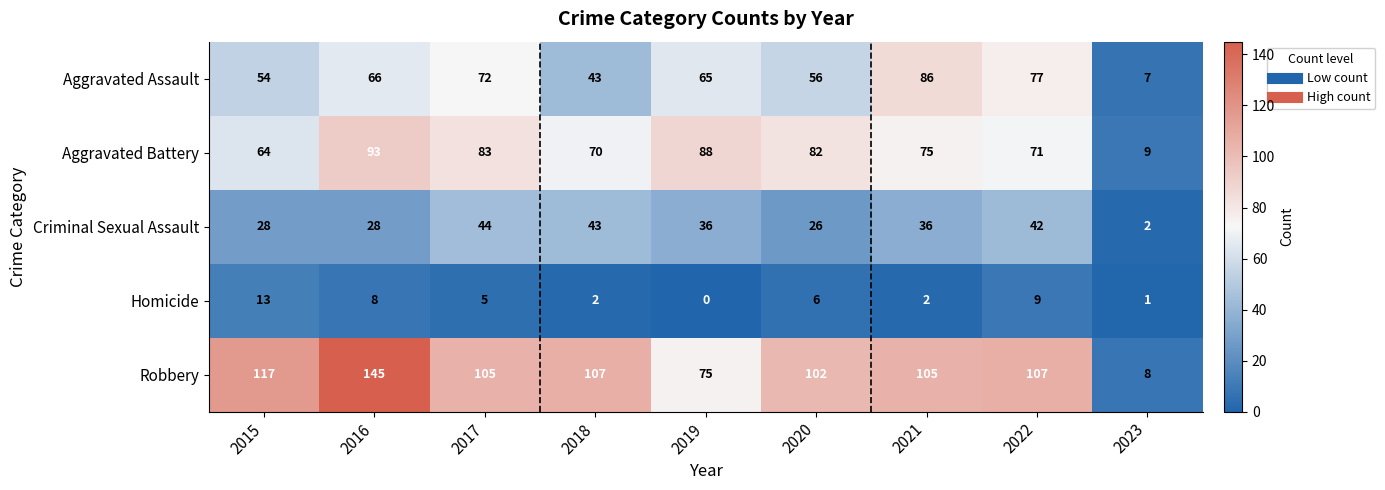

At which label does Criminal Sexual Assault first exceed 36?

2017